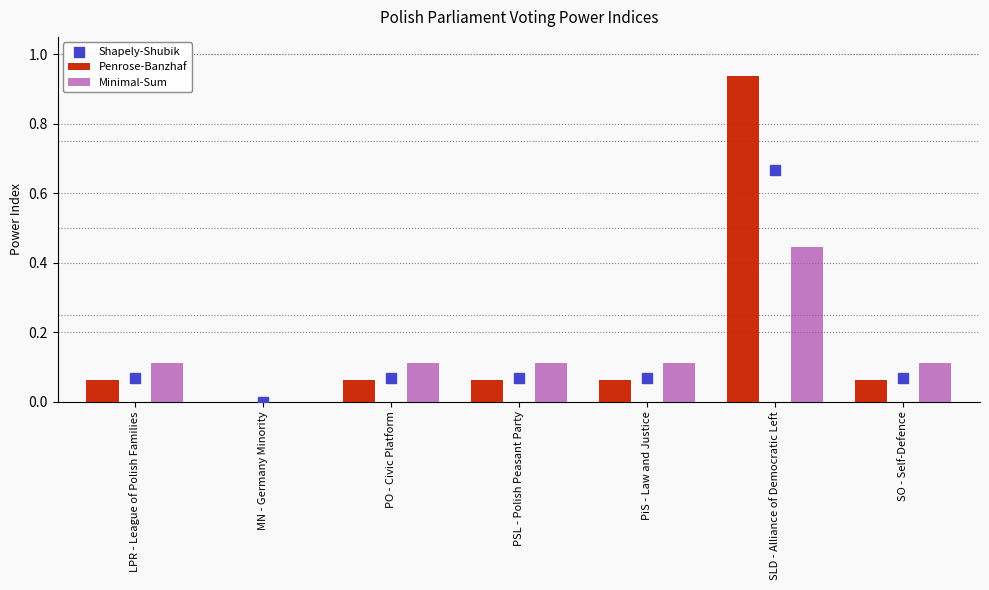

At how many categories does at least one series exceed 0?

6